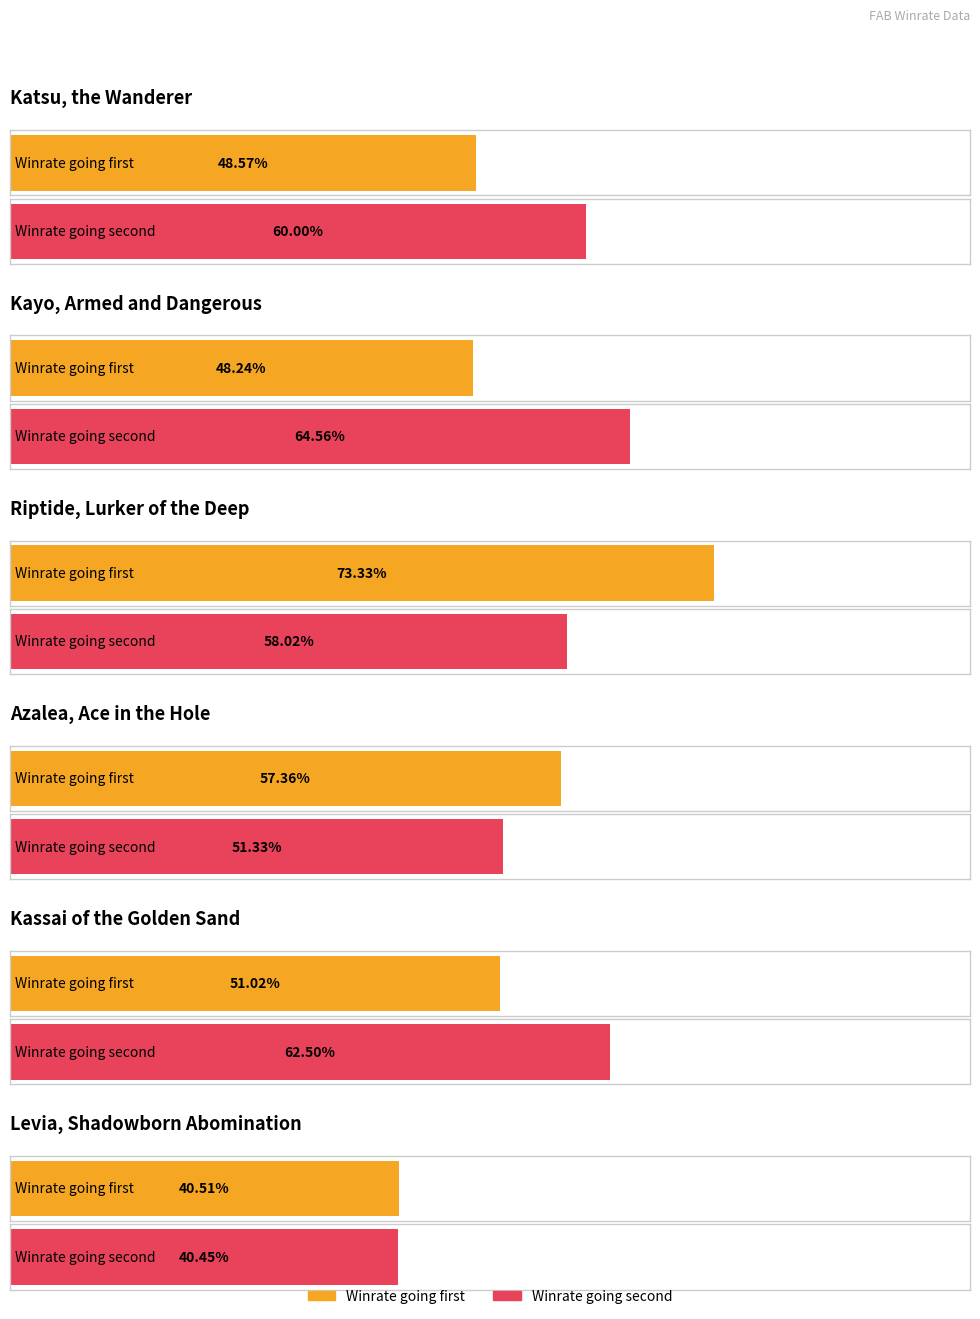

Reading right to left, what are all the values shown in this chart?

Winrate going first: 0.4	0.5	0.6	0.7	0.5	0.5
Winrate going second: 0.4	0.6	0.5	0.6	0.6	0.6